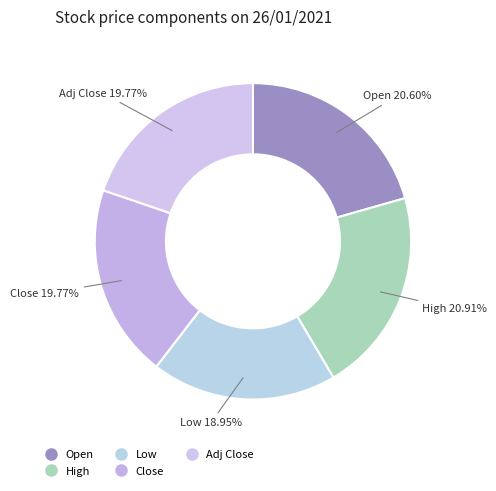

To the nearest percent, what is the average slice percentage?

20%